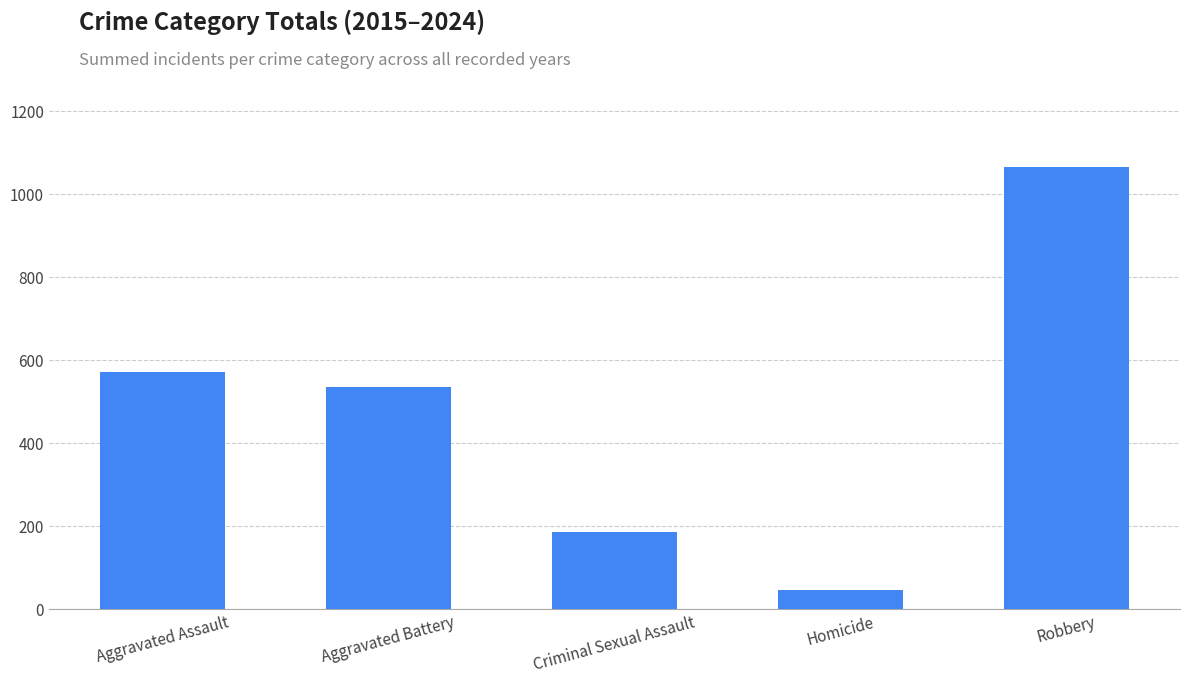

What is the label of the 4th bar from the right?

Aggravated Battery